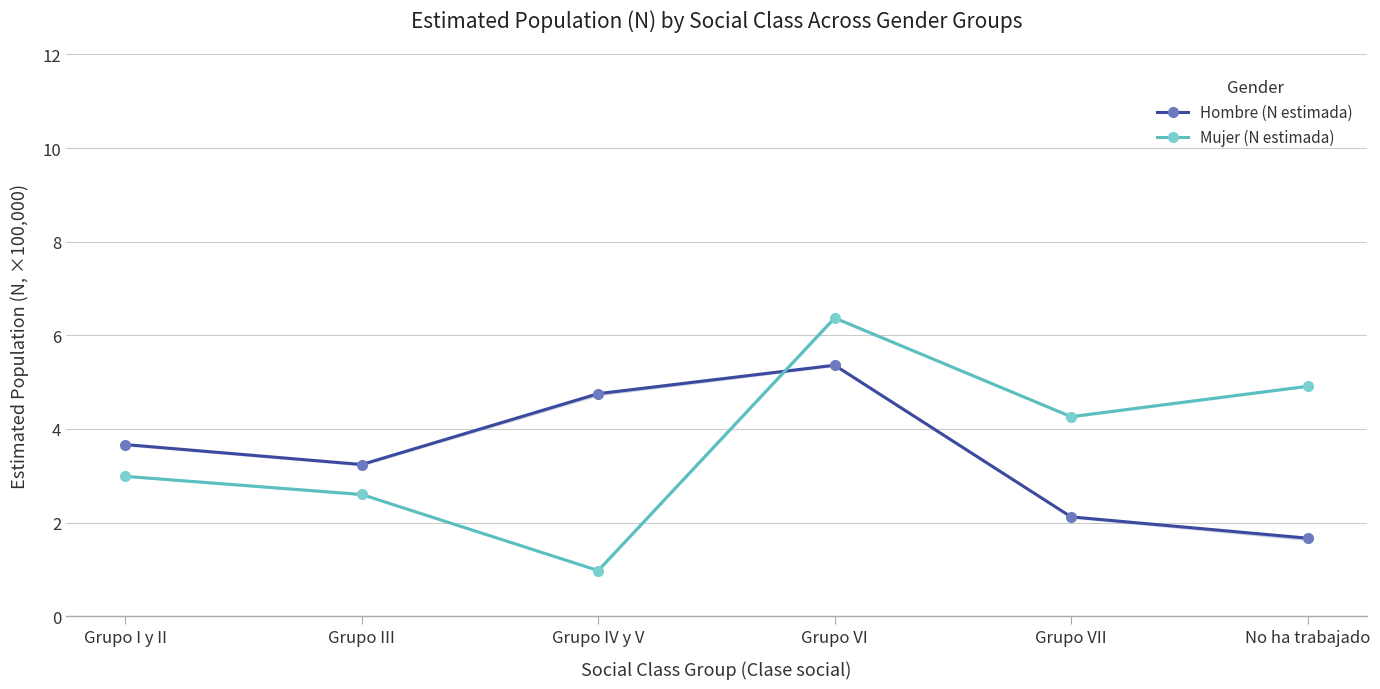

Reading left to right, what are all the values shown in this chart?

Hombre (N estimada): 3.7	3.2	4.8	5.4	2.1	1.7
Mujer (N estimada): 3.0	2.6	1.0	6.4	4.3	4.9